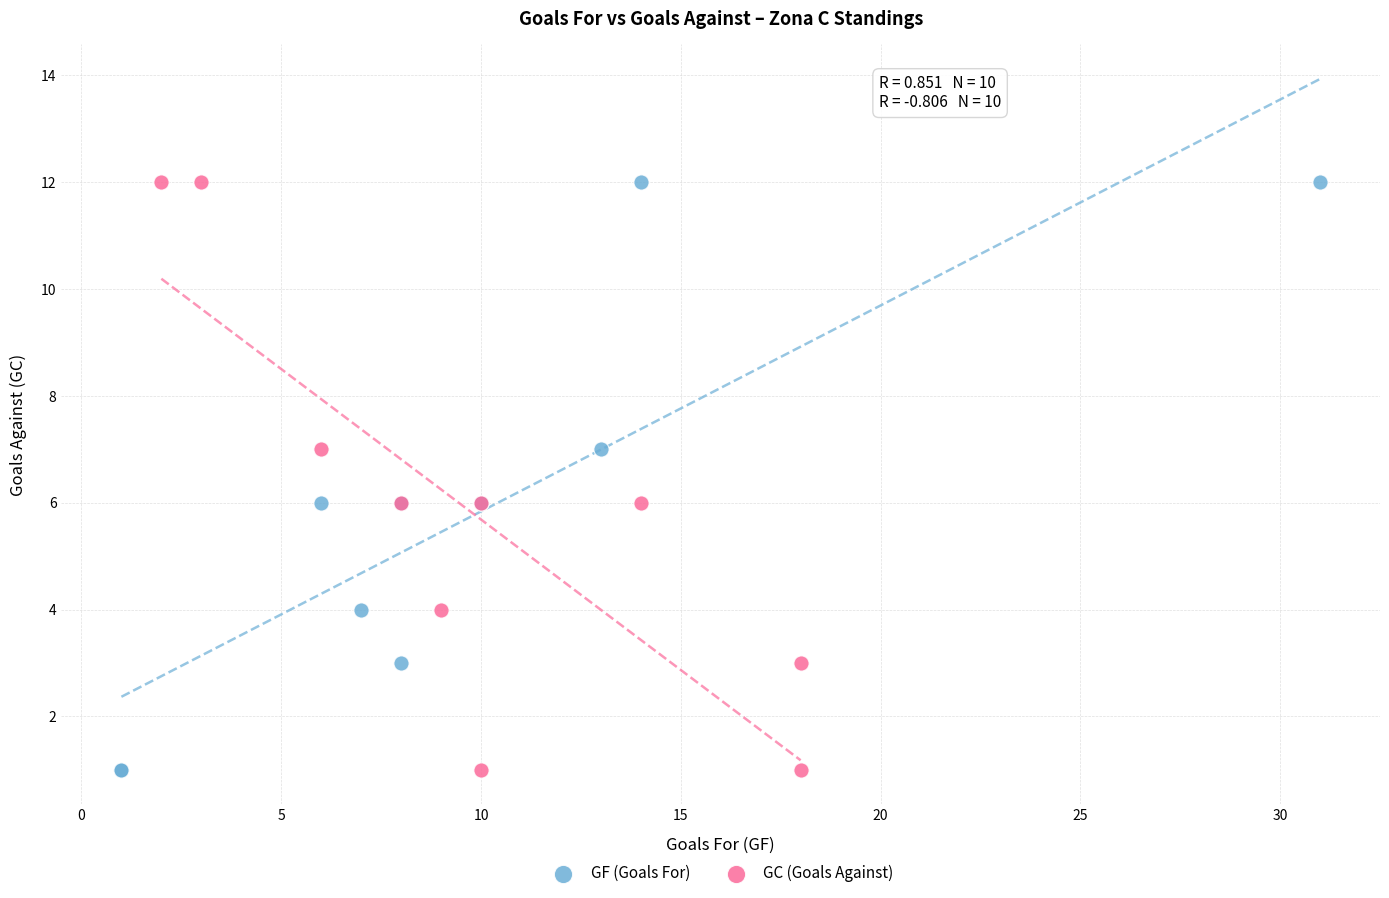

What are all the series names shown in the legend?

GF (Goals For), GC (Goals Against)